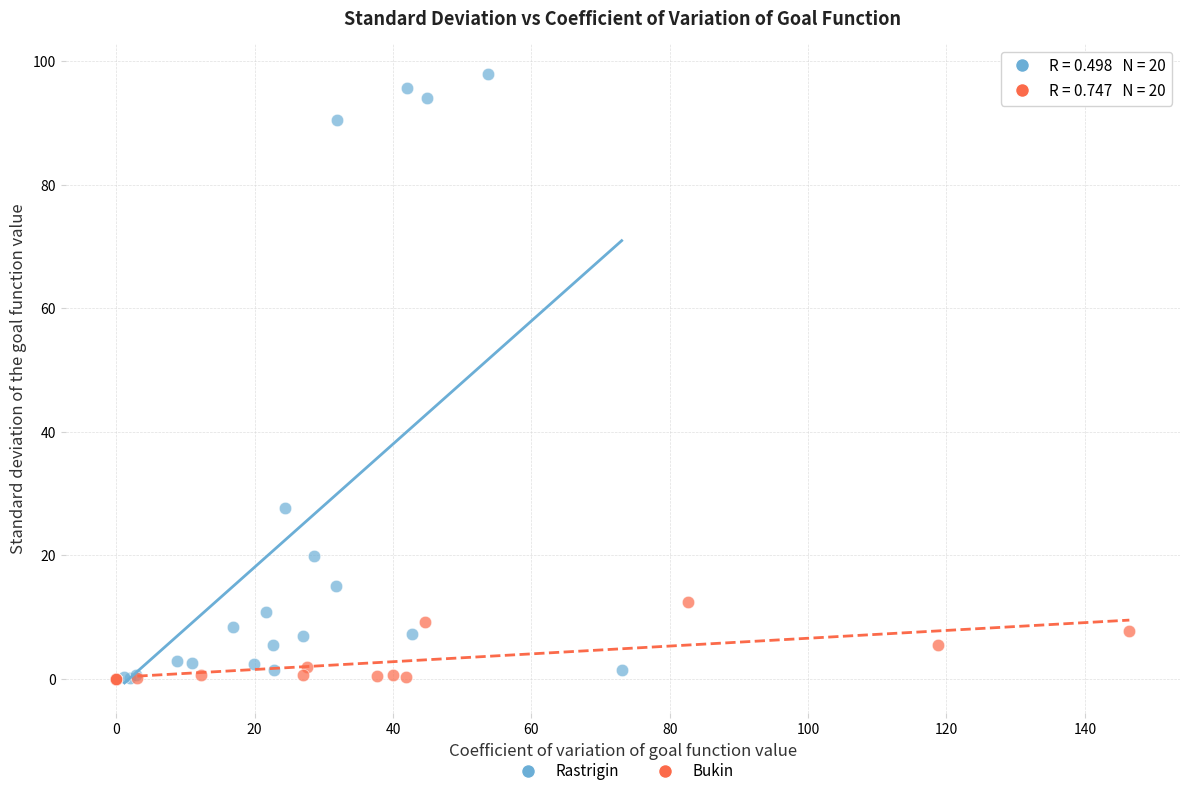

Which series contains the highest Y value?

Rastrigin